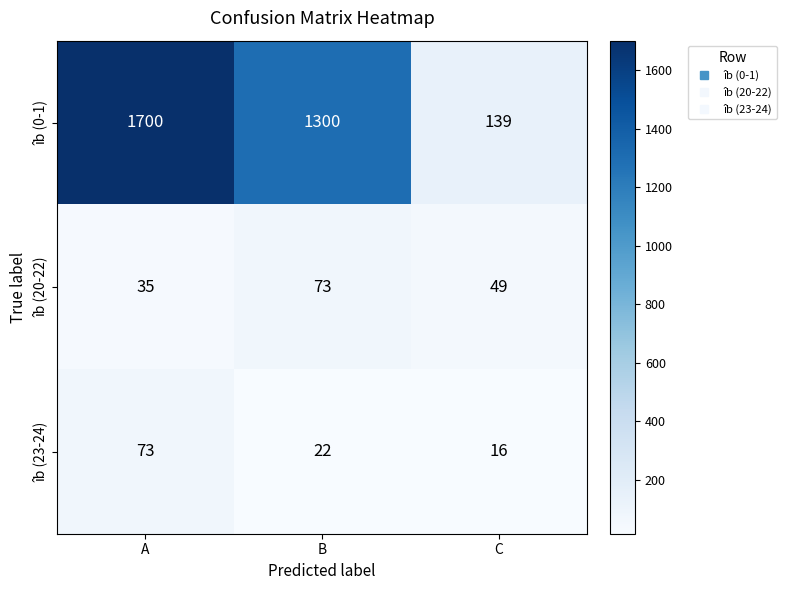

True or false: îb (0-1) has a value of 451 at A.

False